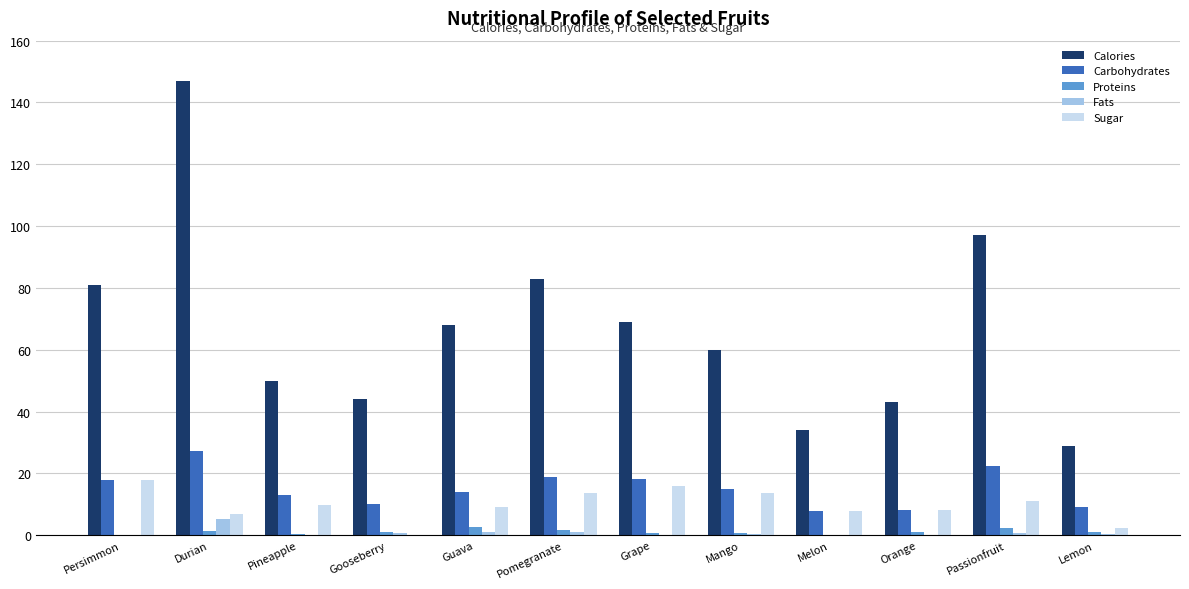

The value of Proteins at Gooseberry is 0.9. True or false?

True